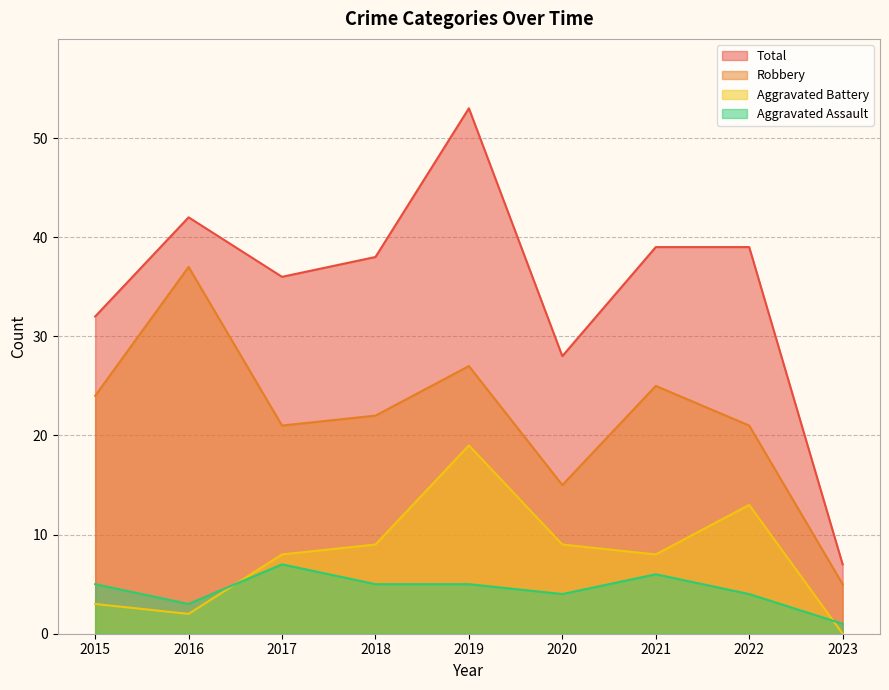

Is it true that Aggravated Assault equals 5 at 2016?

False